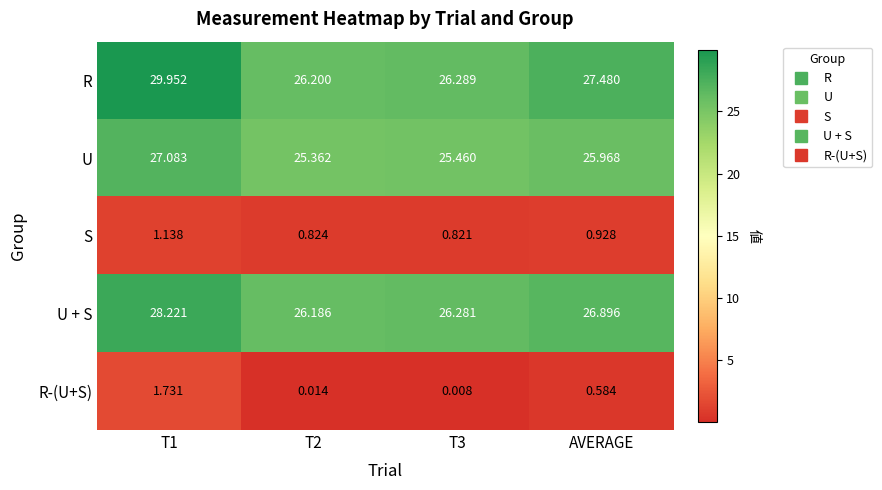

What is the total value across all series at T2?

78.6